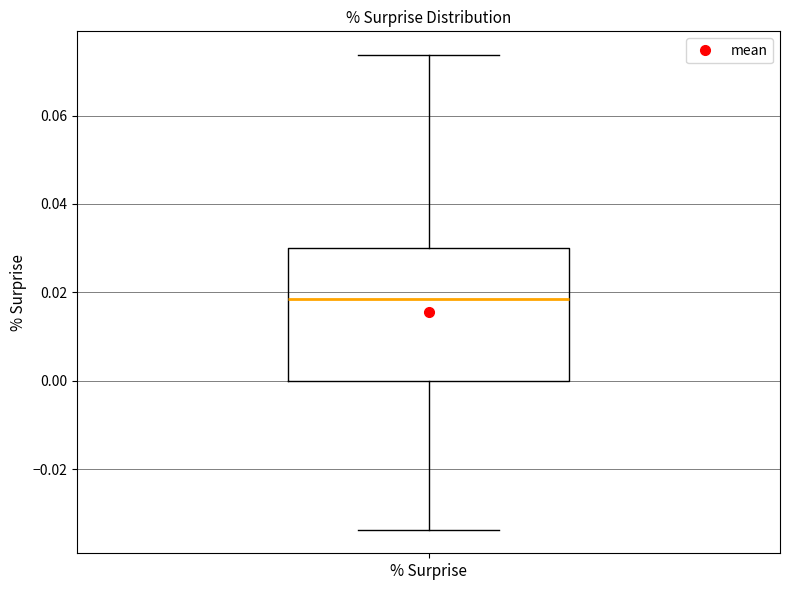

Where does the median line of the box for % Surprise sit on the y-axis? The values are not printed on the chart, so give them approximately, as read against the axis.

0.018